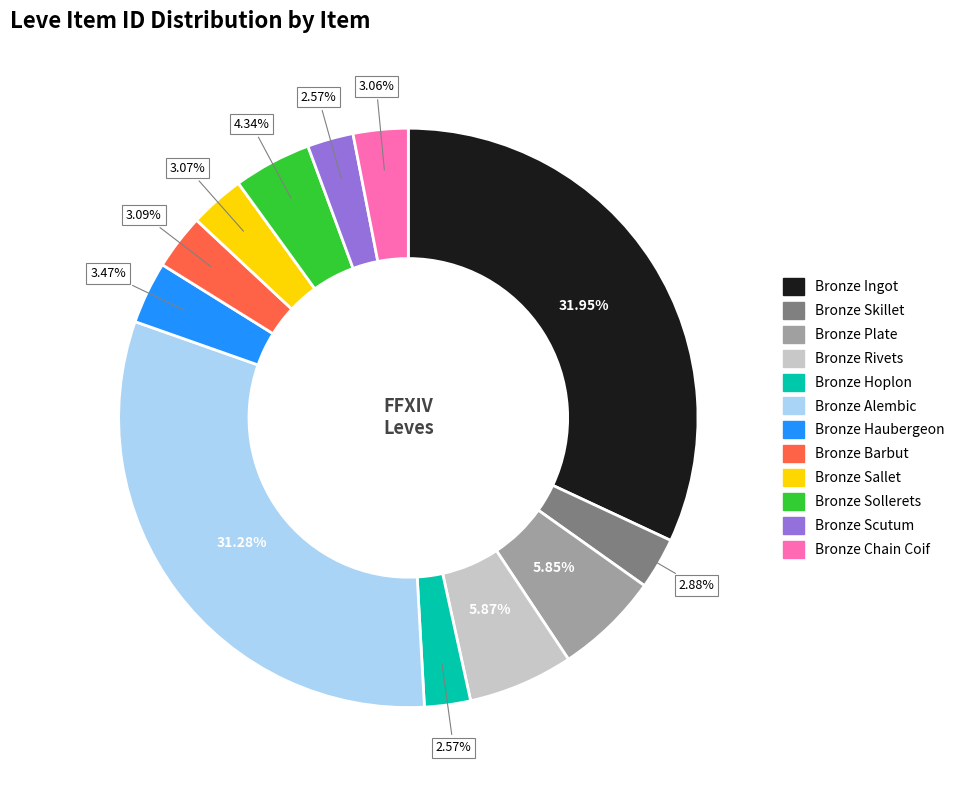

What percentage do Bronze Haubergeon and Bronze Chain Coif together represent?

6.5%